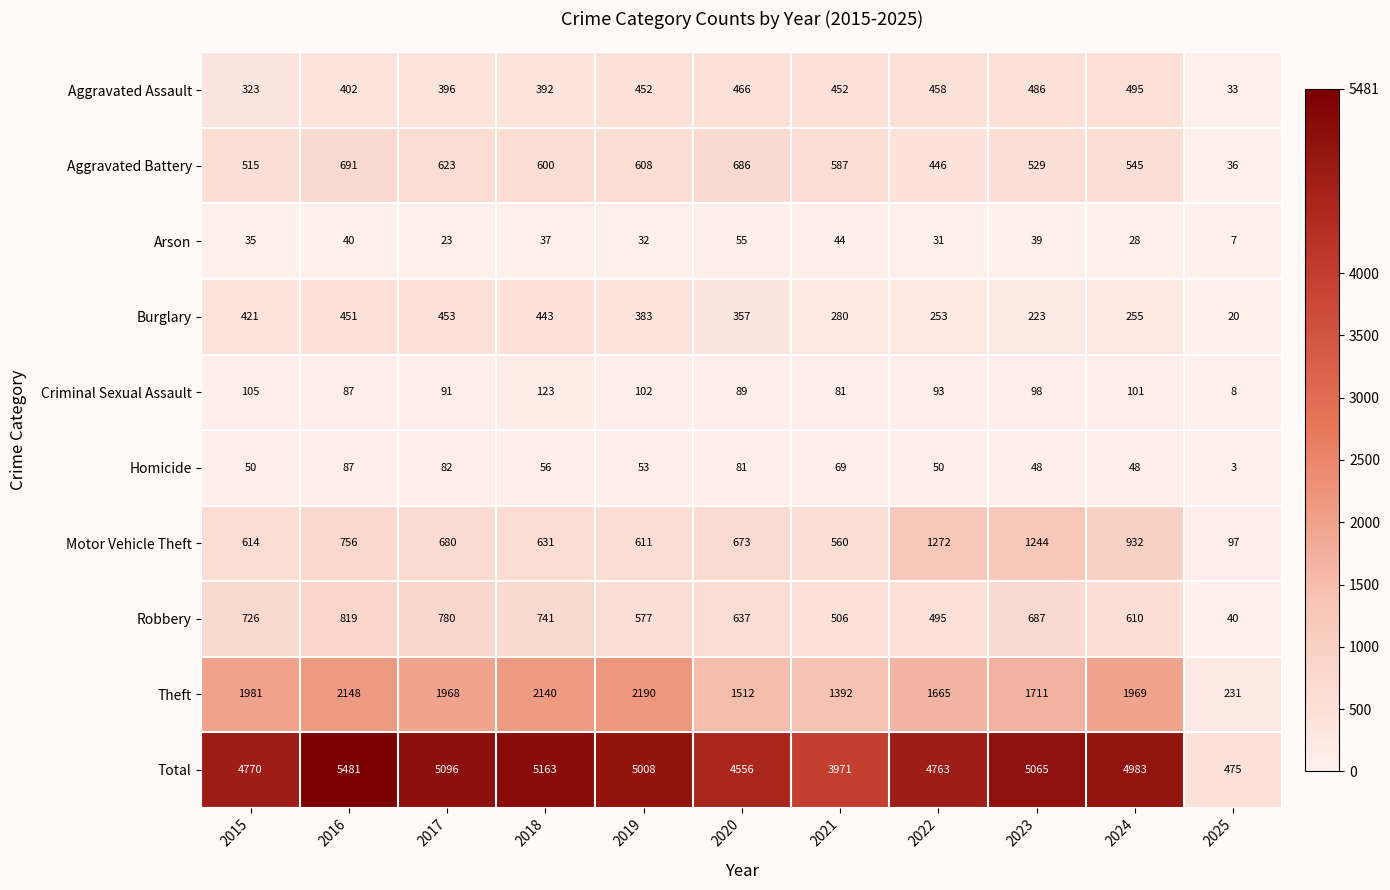

At which label is Theft closest to 1210?

2021